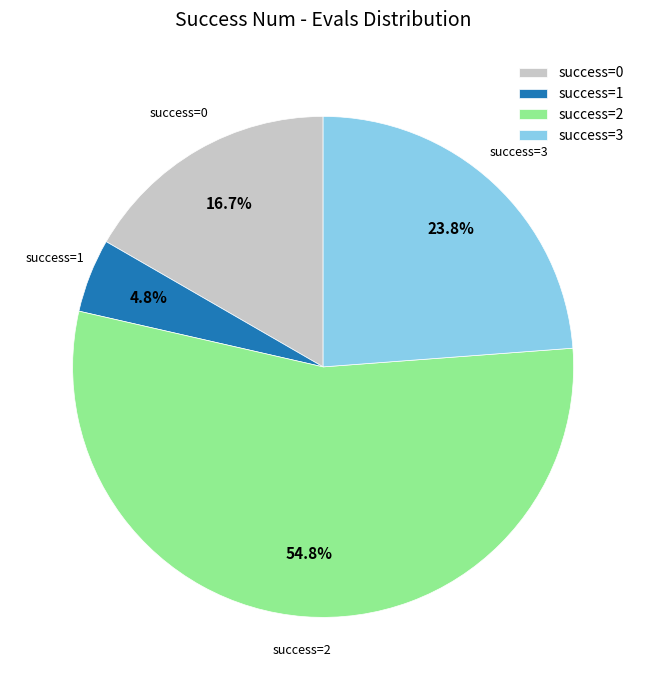

Does any single category account for the majority?

Yes